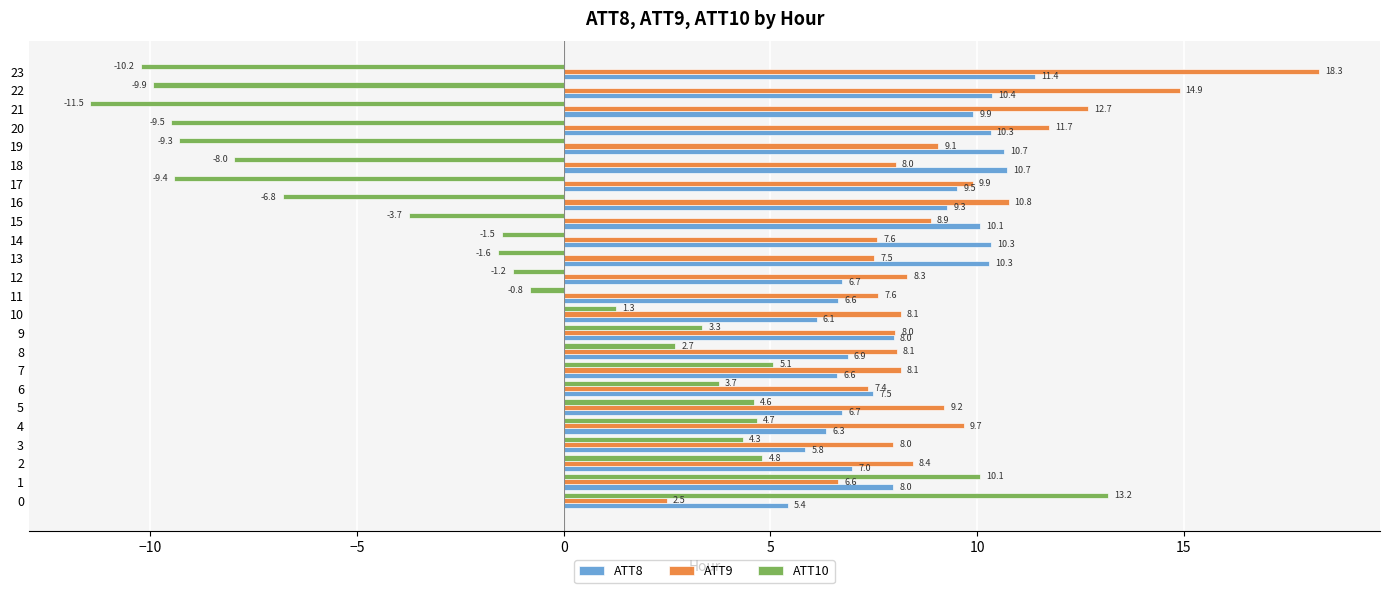

How many distinct data groups are displayed?

3